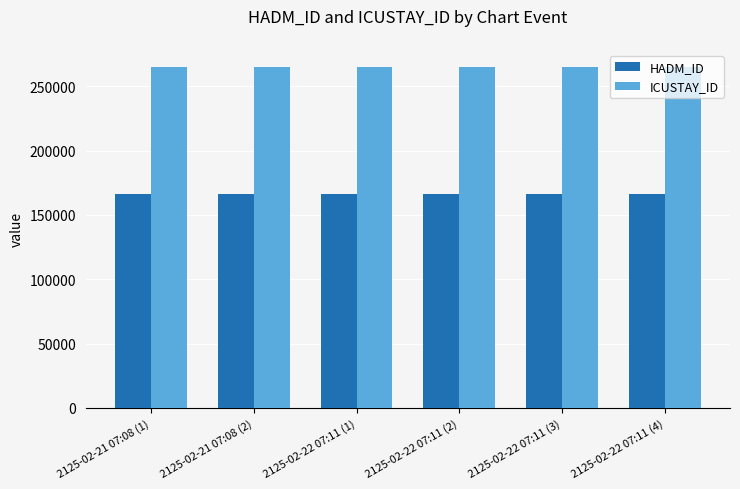

What is the spread (max minus min) of values at 2125-02-21 07:08 (1)?

98820